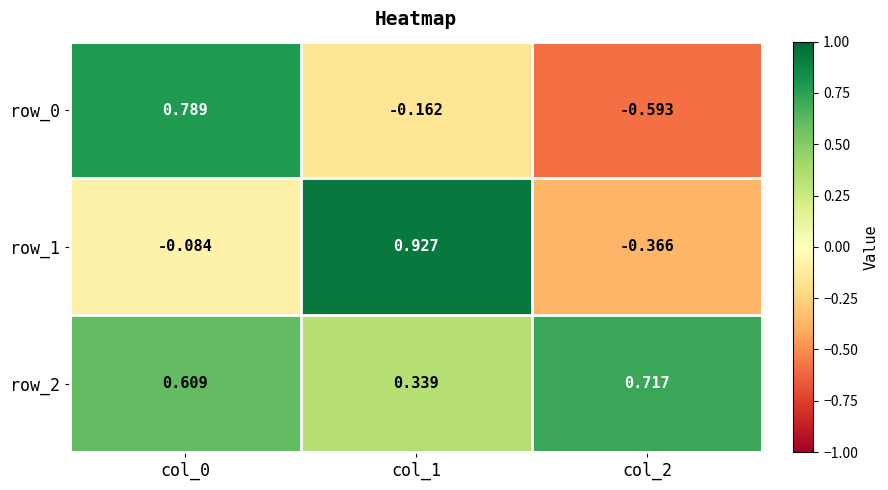

List the series in order of their peak value, highest first.

row_1, row_0, row_2